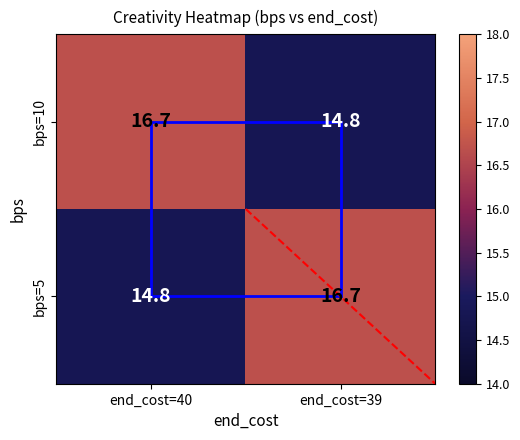

What is the difference between the bps=5 values at end_cost=39 and end_cost=40?

1.9